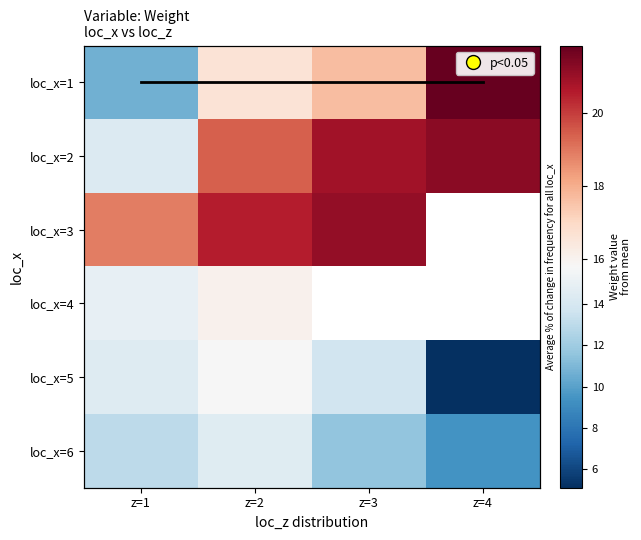

What is the approximate value of loc_x=2 at z=3?

20.9